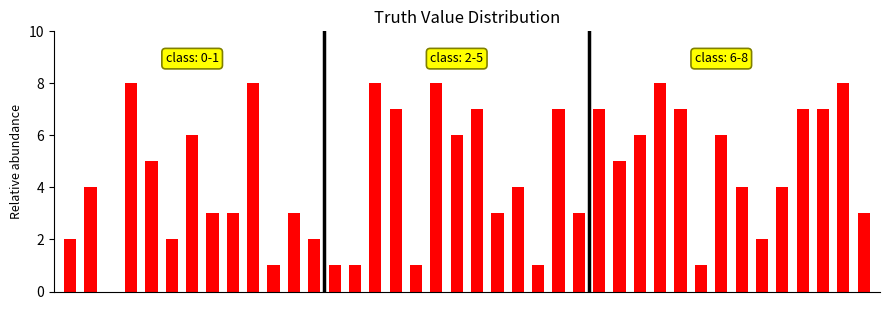

What is the average value?

4